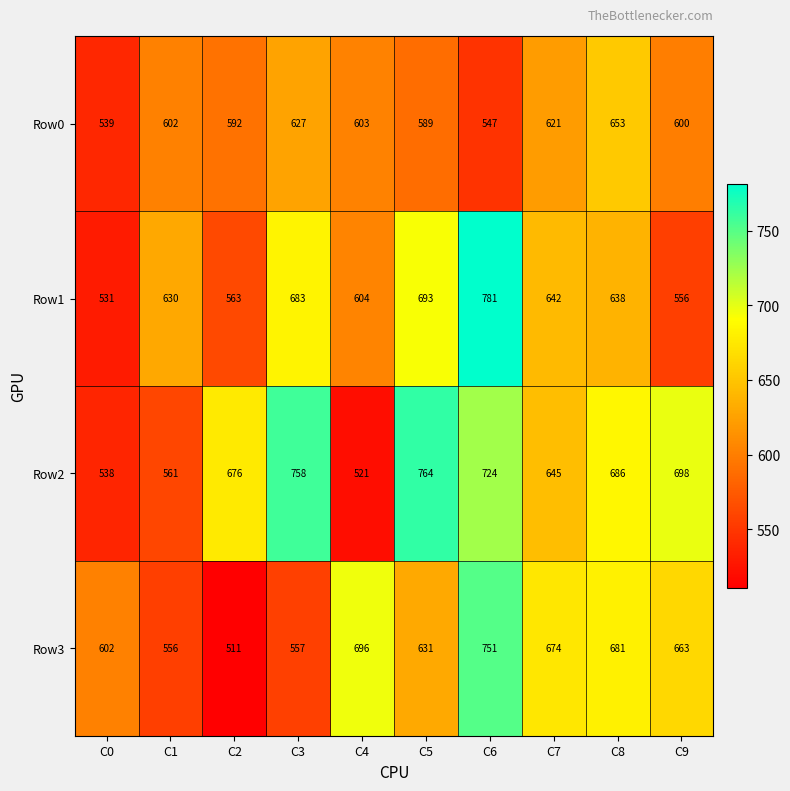

What is the difference between the second highest and minimum values in the Row2 series?

237